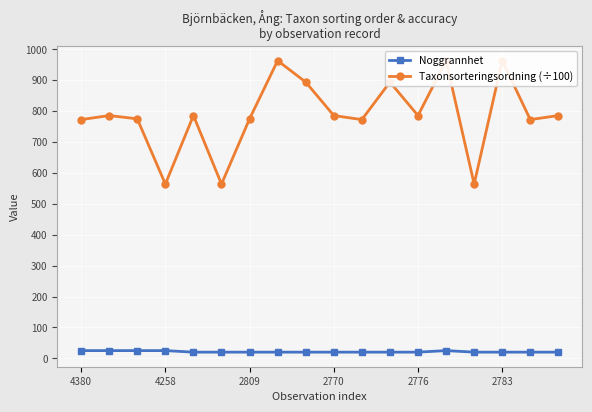

True or false: Noggrannhet and Taxonsorteringsordning (÷100) cross at least once.

False